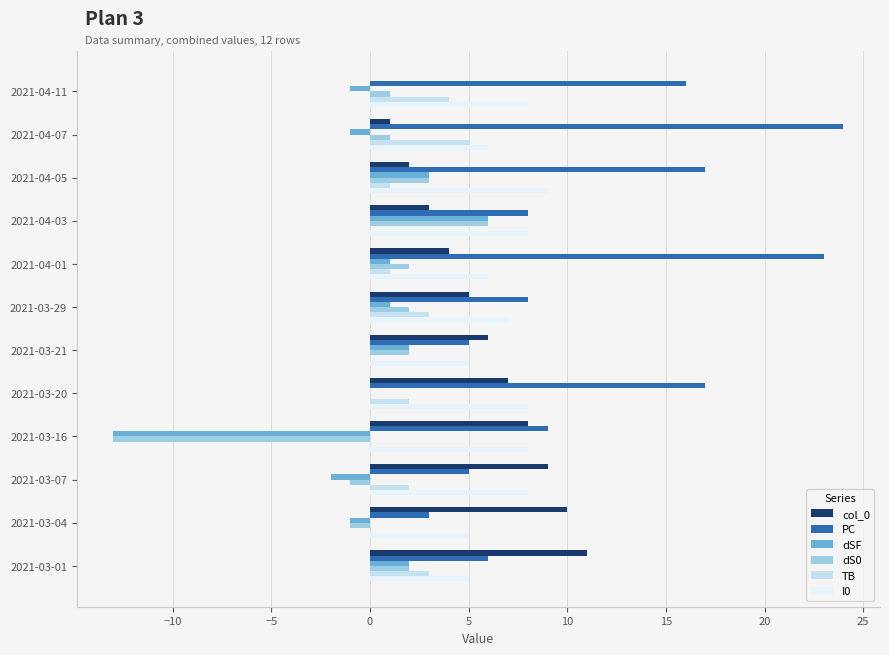

The value of I0 at 2021-04-07 is 9. True or false?

False